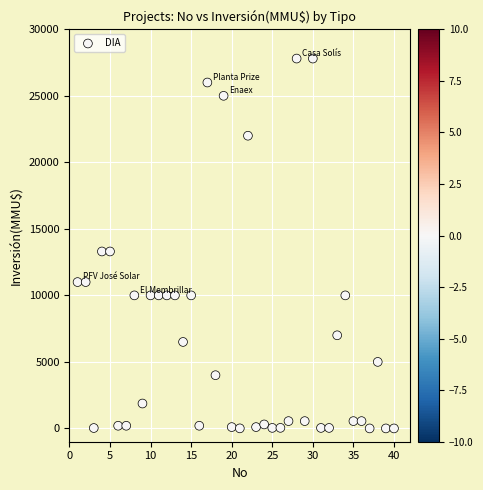

What is the range of Y values (max minus min)?

27800